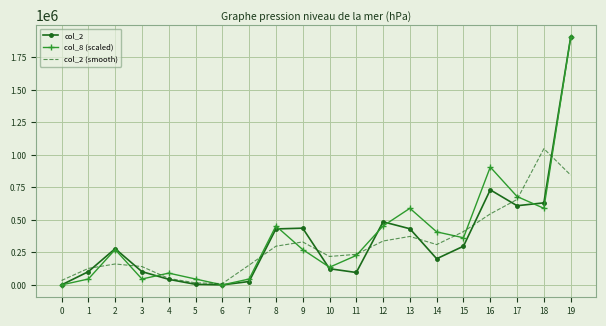

What value does the col_2 (smooth) series have at 14?

310366.7